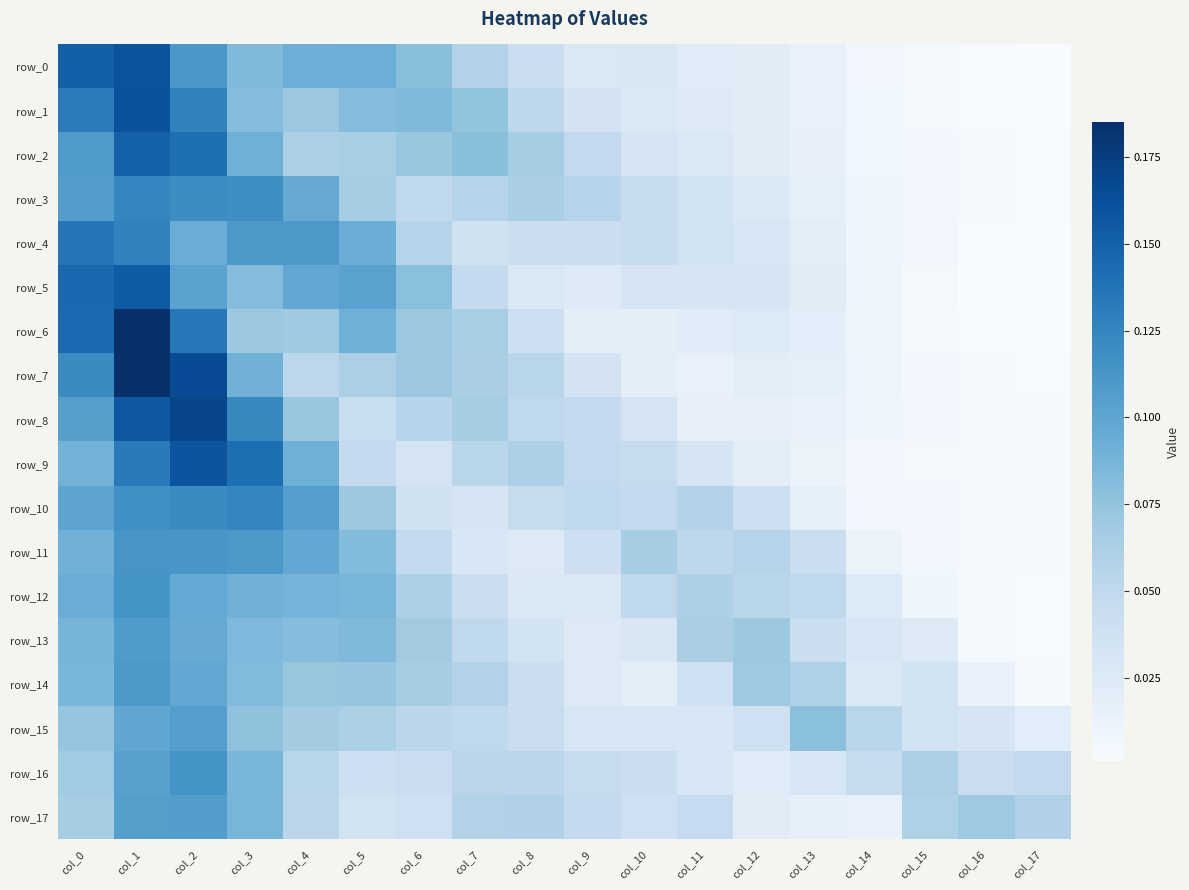

Which category has the lowest value in the row_4 series?

col_17